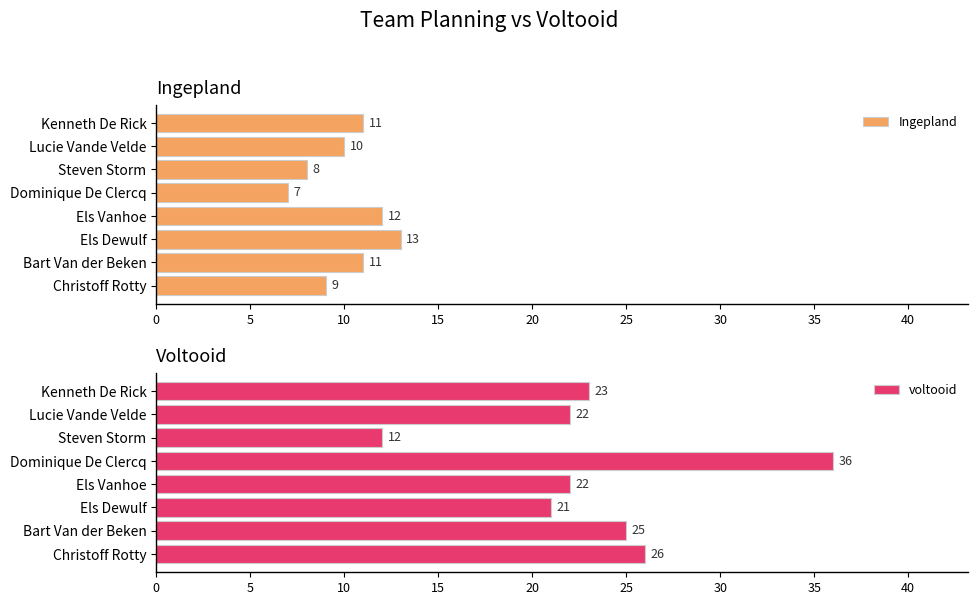

Where is Ingepland nearest to the value 10?

Lucie Vande Velde